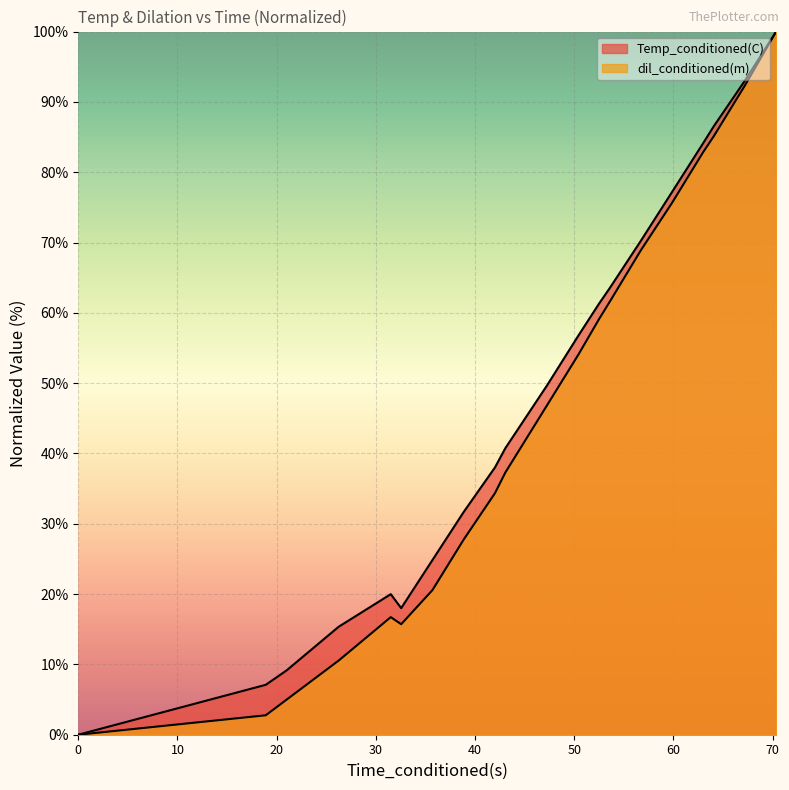

Is the value of Temp_conditioned(C) at 67.20035553 greater than the value of dil_conditioned(m) at 42.00060654?

Yes